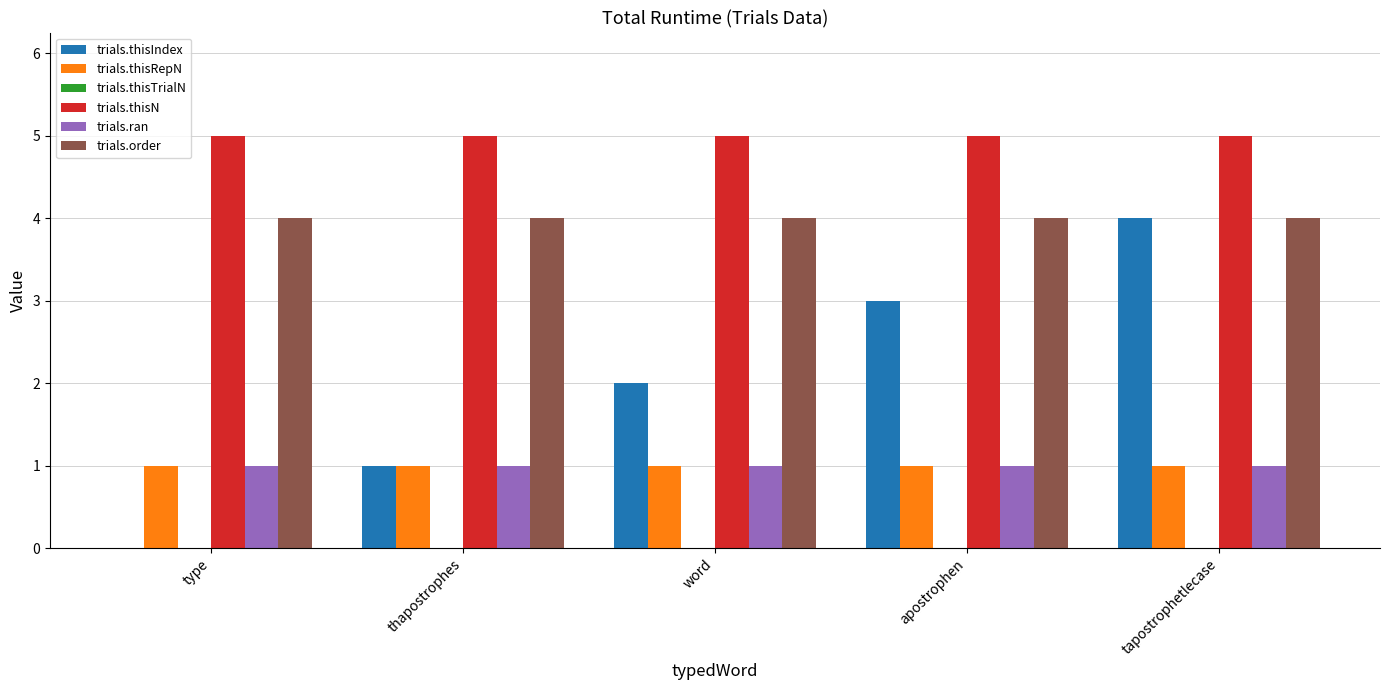

What is the sum of all trials.ran values?

5